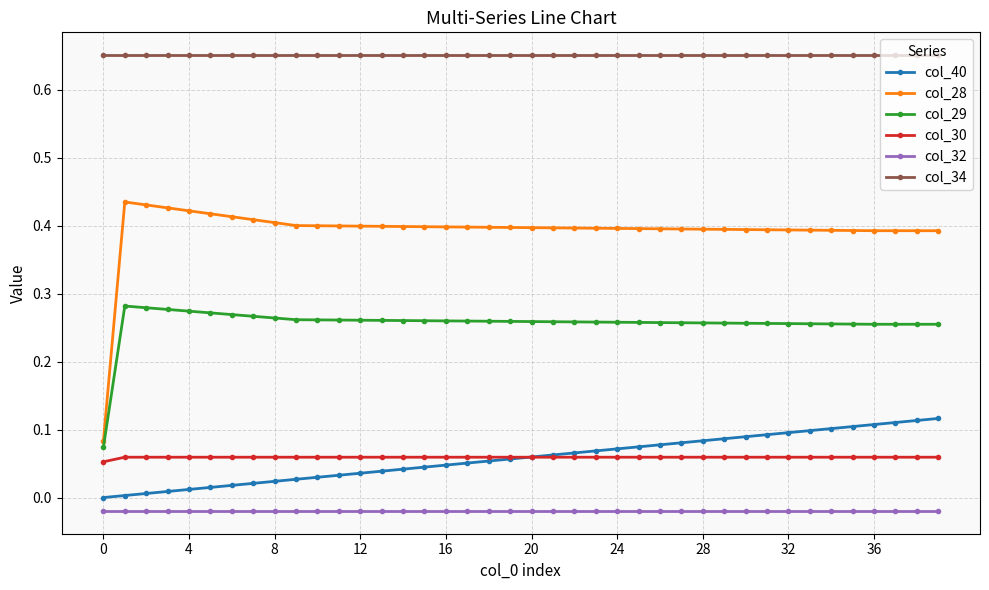

Which series has the largest range (max minus min)?

col_28